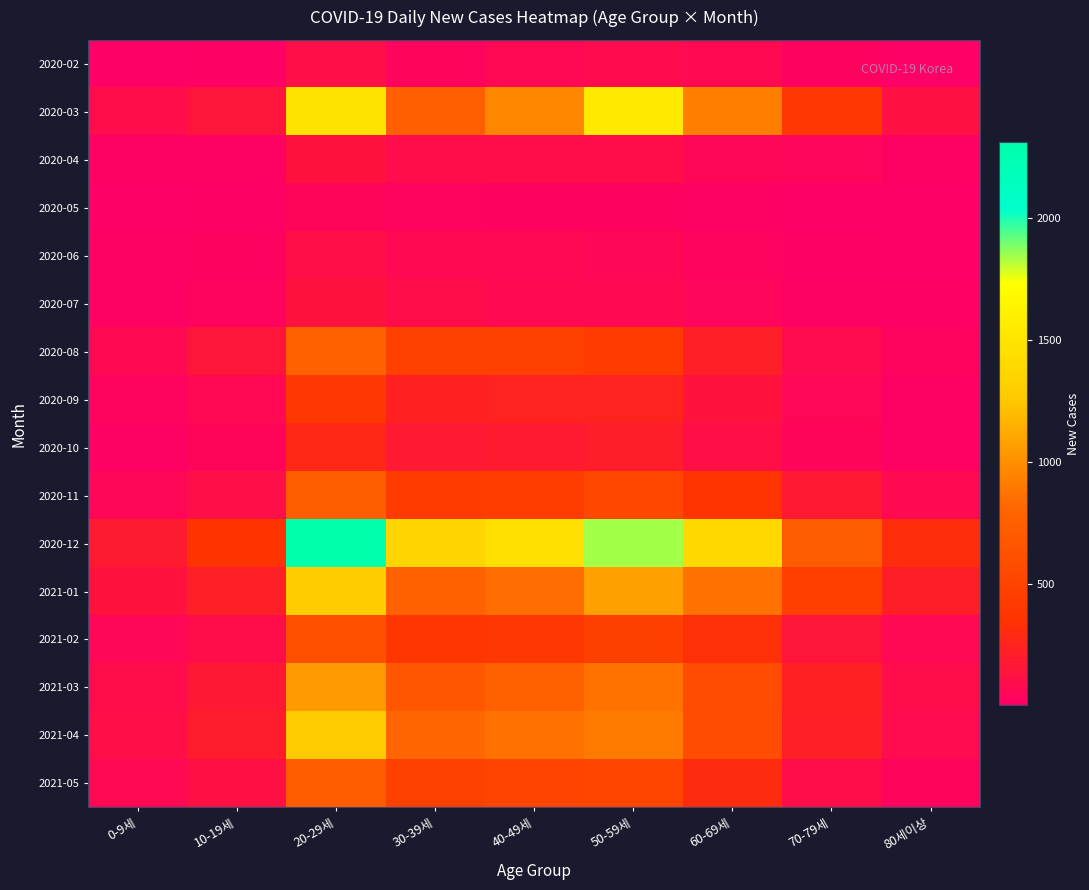

Reading left to right, extract all data points from this chart.

2020-02: 0-9세=1	10-19세=7	20-29세=108	30-39세=36	40-49세=64	50-59세=86	60-69세=69	70-79세=21	80세이상=5
2020-03: 0-9세=90	10-19세=149	20-29세=1482	30-39세=753	40-49세=958	50-59세=1541	60-69세=918	70-79세=391	80세이상=119
2020-04: 0-9세=14	10-19세=18	20-29세=140	30-39세=89	40-49세=96	50-59세=95	60-69세=58	70-79세=38	80세이상=18
2020-05: 0-9세=5	10-19세=8	20-29세=42	30-39세=27	40-49세=21	50-59세=20	60-69세=13	70-79세=5	80세이상=2
2020-06: 0-9세=11	10-19세=22	20-29세=102	30-39세=66	40-49세=60	50-59세=58	60-69세=29	70-79세=9	80세이상=3
2020-07: 0-9세=14	10-19세=26	20-29세=140	30-39세=92	40-49세=72	50-59세=66	60-69세=38	70-79세=13	80세이상=6
2020-08: 0-9세=68	10-19세=154	20-29세=770	30-39세=468	40-49세=470	50-59세=418	60-69세=221	70-79세=78	80세이상=28
2020-09: 0-9세=24	10-19세=61	20-29세=389	30-39세=235	40-49세=236	50-59세=241	60-69세=139	70-79세=53	80세이상=18
2020-10: 0-9세=18	10-19세=43	20-29세=275	30-39세=173	40-49세=185	50-59세=201	60-69세=113	70-79세=46	80세이상=19
2020-11: 0-9세=48	10-19세=105	20-29세=739	30-39세=421	40-49세=442	50-59세=530	60-69세=362	70-79세=174	80세이상=73
2020-12: 0-9세=188	10-19세=356	20-29세=2310	30-39세=1356	40-49세=1459	50-59세=1837	60-69세=1388	70-79세=714	80세이상=308
2021-01: 0-9세=137	10-19세=216	20-29세=1287	30-39세=755	40-49세=836	50-59세=1074	60-69세=858	70-79세=454	80세이상=211
2021-02: 0-9세=56	10-19세=95	20-29세=612	30-39세=378	40-49세=392	50-59세=457	60-69세=322	70-79세=149	80세이상=62
2021-03: 0-9세=88	10-19세=172	20-29세=1050	30-39세=674	40-49세=762	50-59세=863	60-69세=571	70-79세=224	80세이상=91
2021-04: 0-9세=104	10-19세=198	20-29세=1264	30-39세=803	40-49세=859	50-59세=905	60-69세=576	70-79세=216	80세이상=79
2021-05: 0-9세=60	10-19세=117	20-29세=734	30-39세=476	40-49세=498	50-59세=515	60-69세=296	70-79세=97	80세이상=37